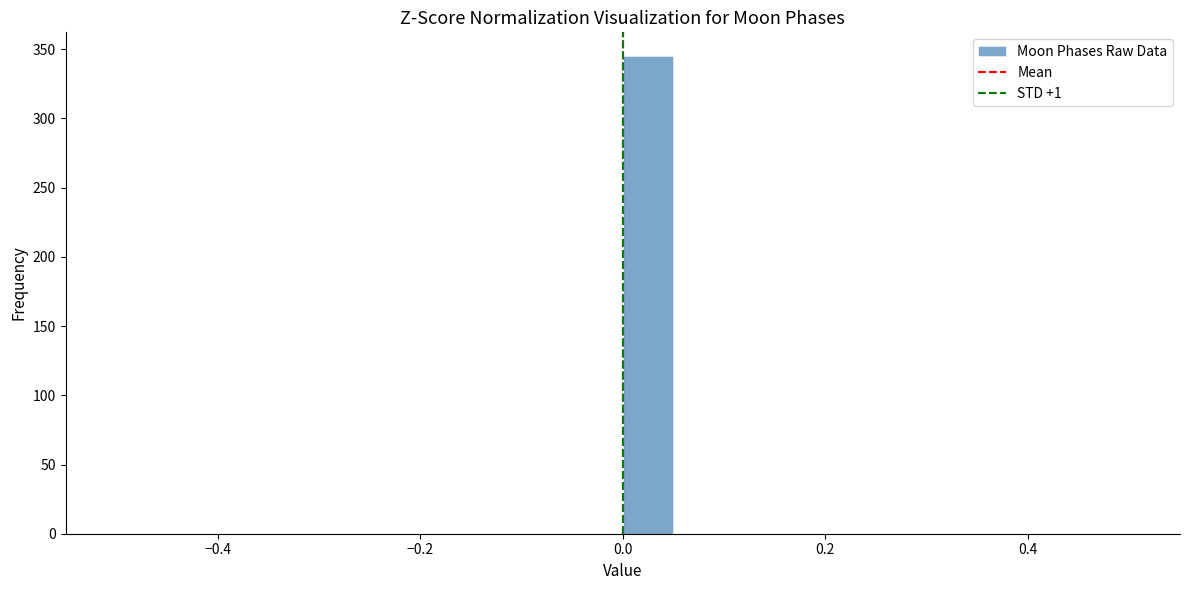

Around what value on the x-axis is the tallest bar? Give the approximate position of its centre, as read against the axis.

0.02